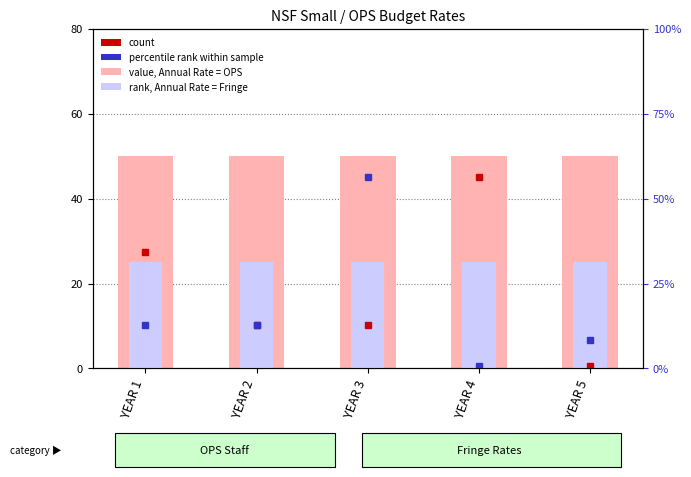

What is the total value across all series at YEAR 1?

112.6